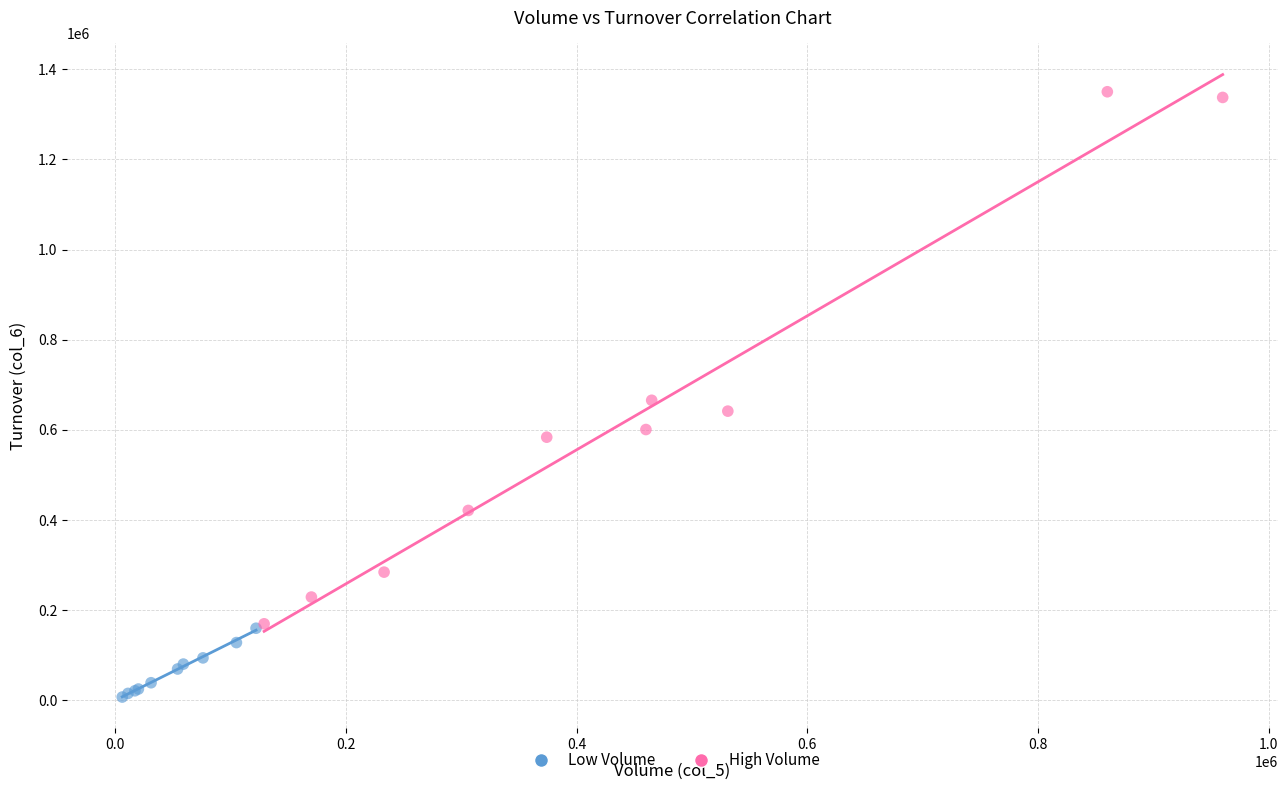

Which series has the widest spread of Y values?

High Volume